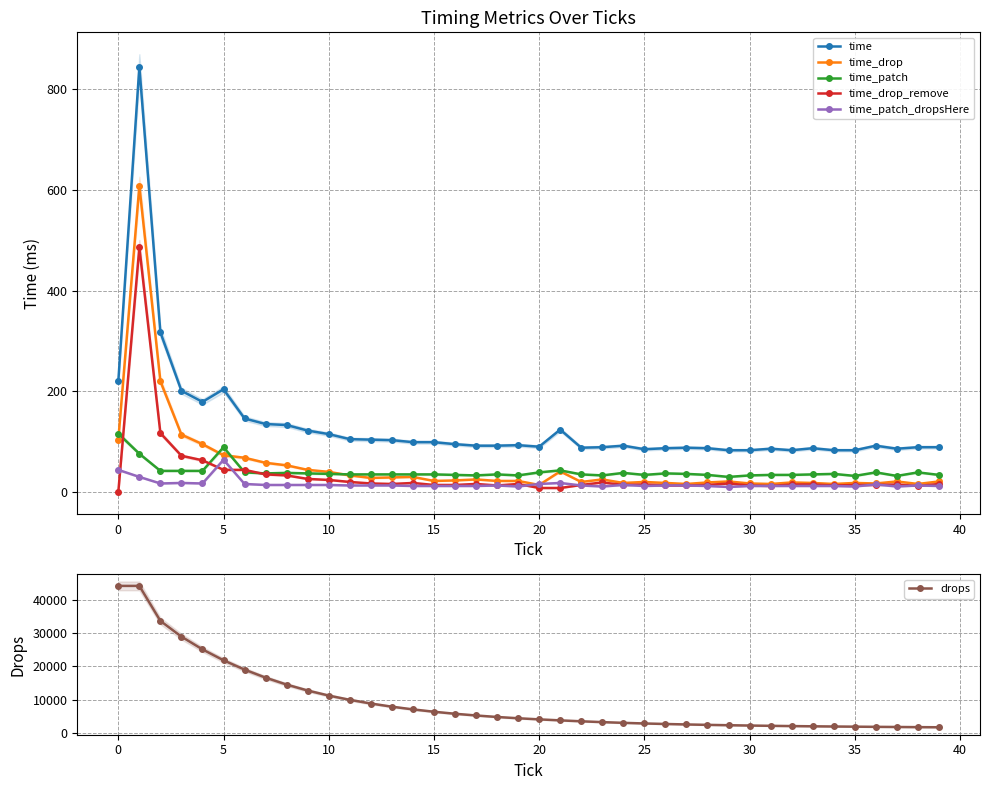

What is the highest value of the time series?

844